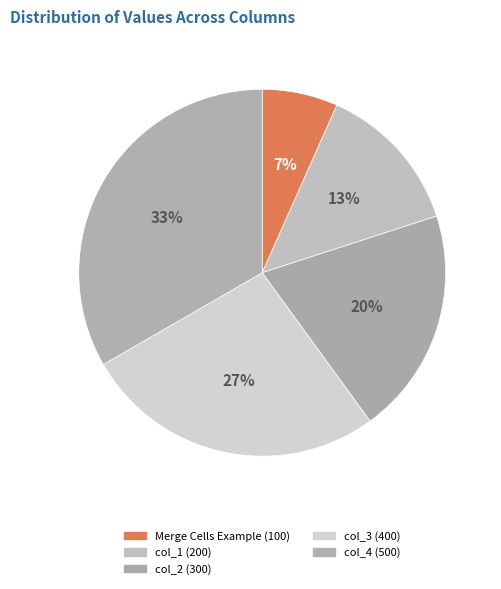

Count the number of slices in the pie.

5